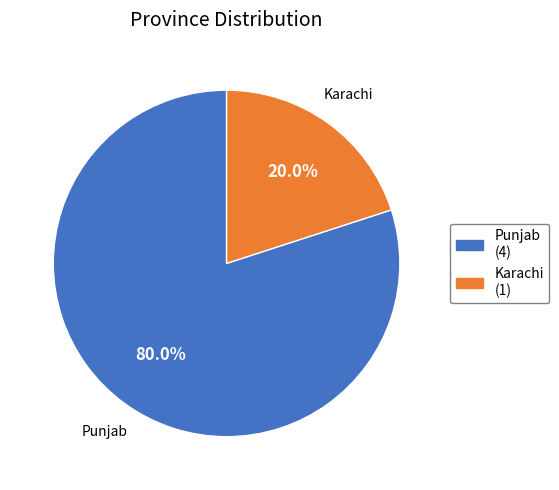

Rank the categories by value from lowest to highest.

Karachi, Punjab